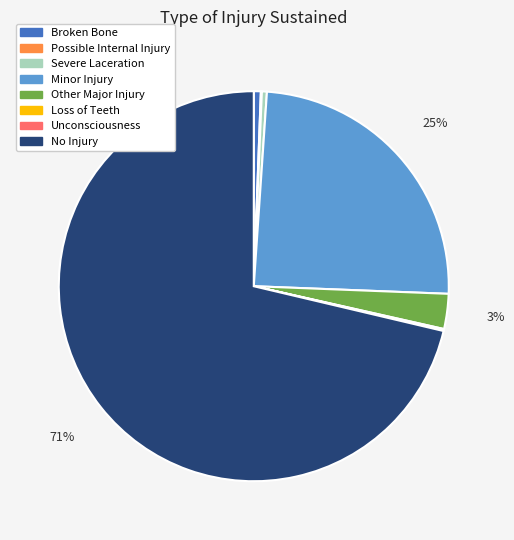

Is it true that Broken Bone is 1% of the pie?

True